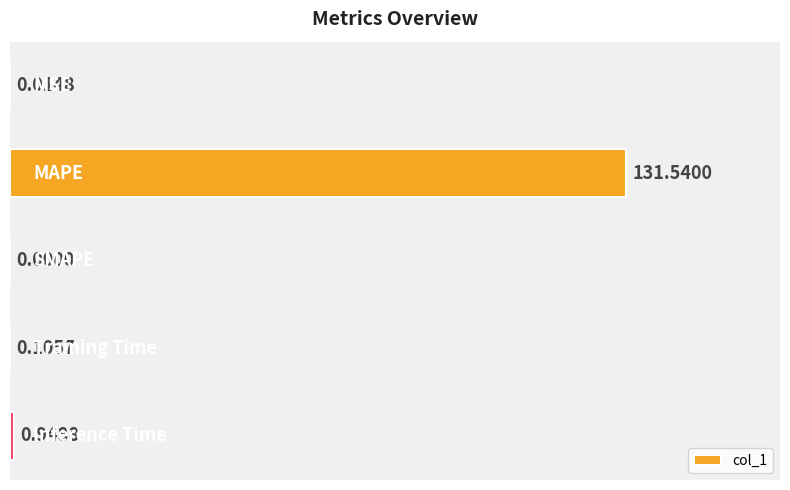

What is the sum of all values?

132.6